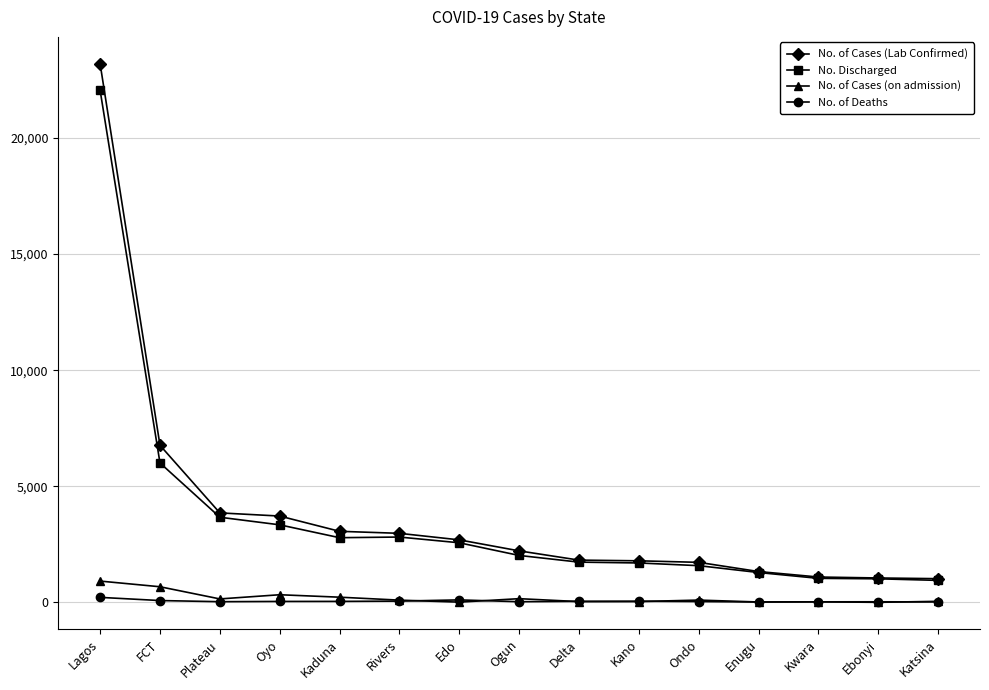

What is the difference between the maximum and minimum values in the No. Discharged series?

21098